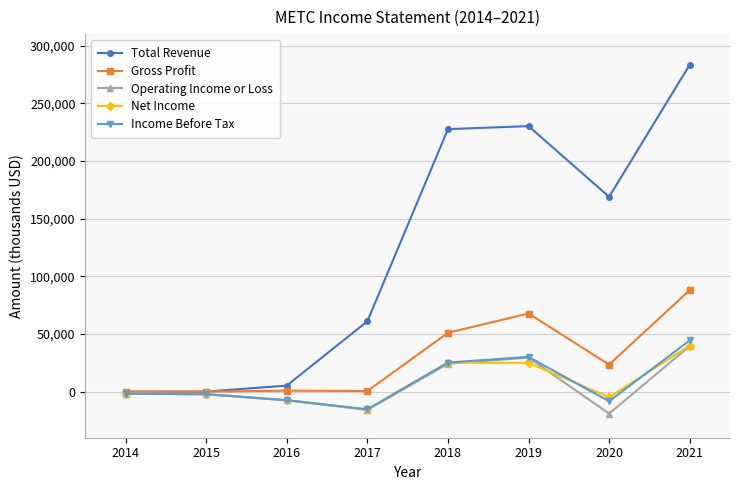

What is the difference between the second highest and second lowest values in the Total Revenue series?

230200